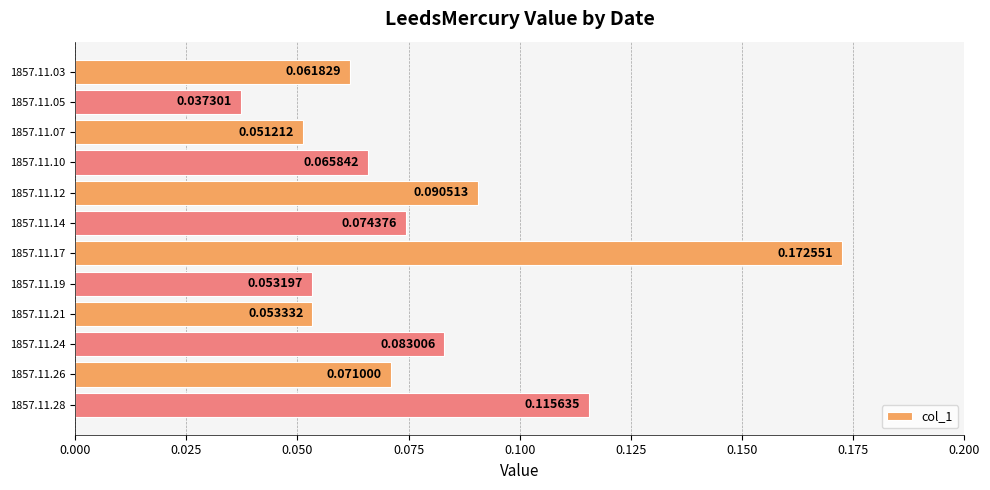

Are the bars horizontal?

Yes